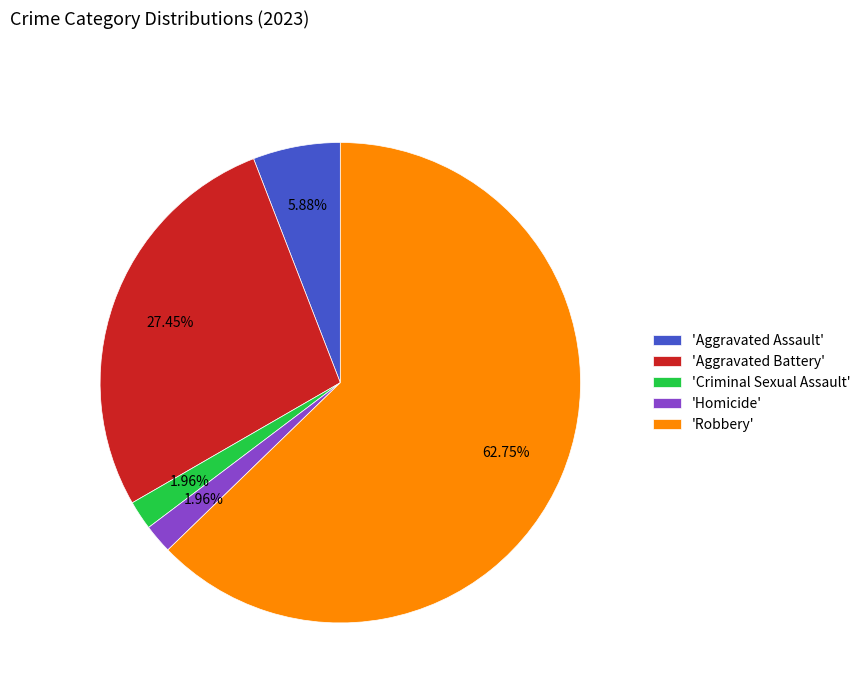

To the nearest percent, what is the average slice percentage?

20%